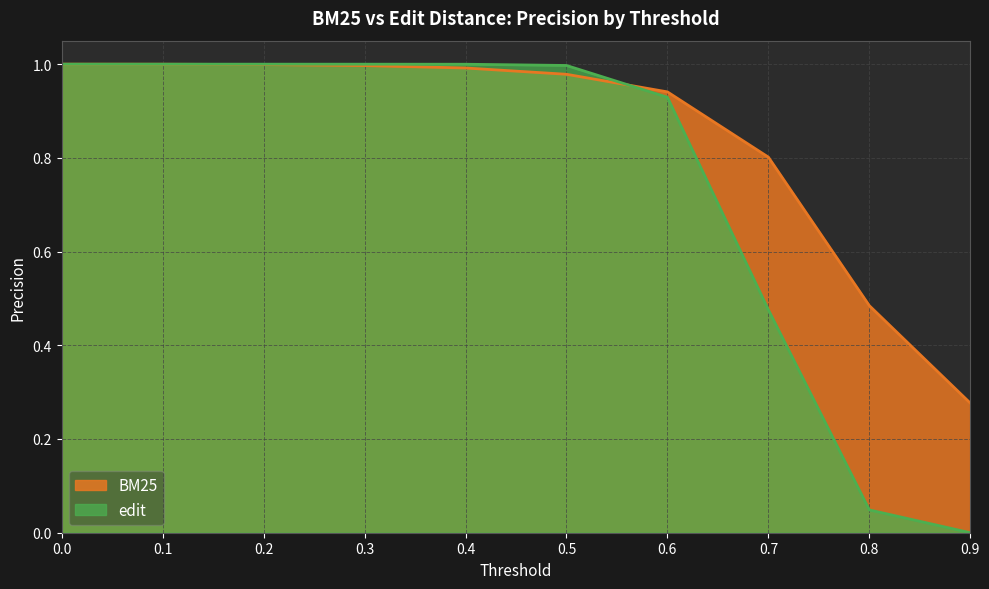

How many intersections are there between edit and BM25?

1